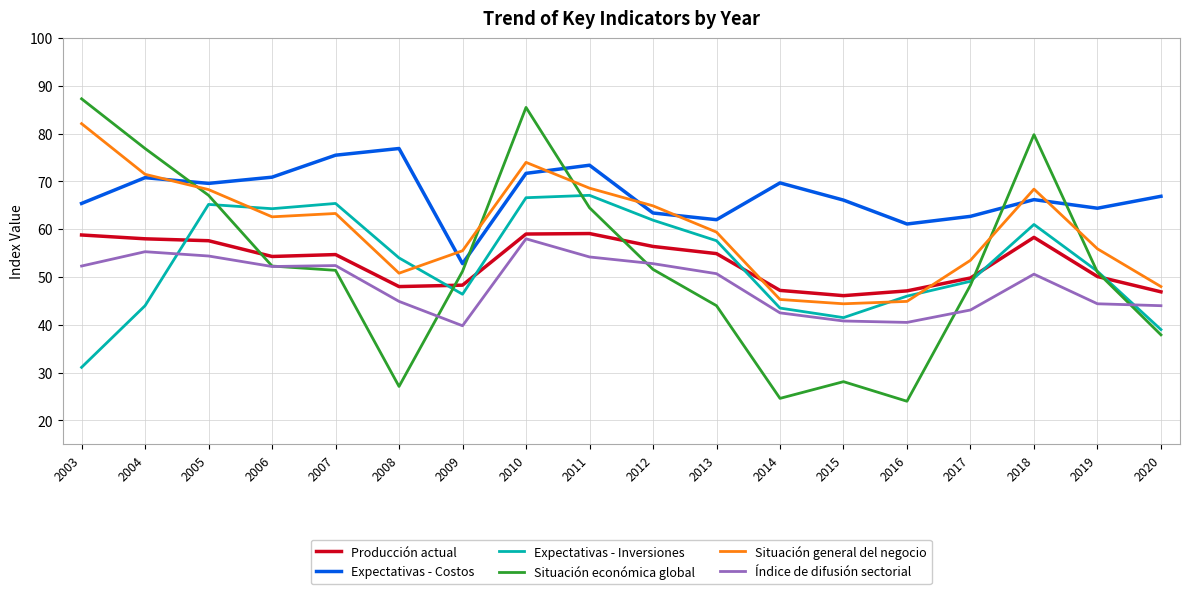

Which series has the largest total across all categories?

Expectativas - Costos